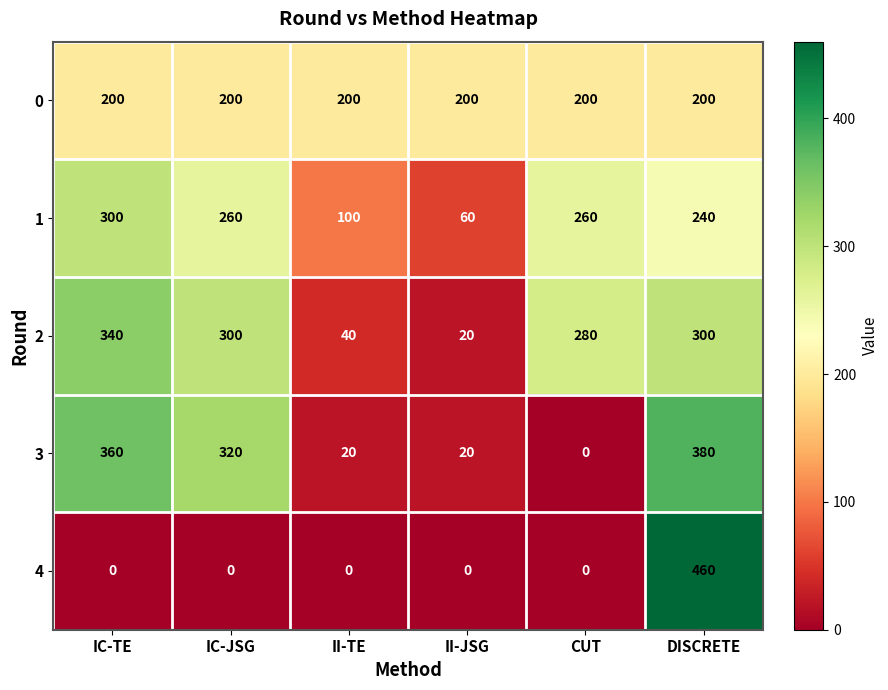

How many series are shown in this chart?

5